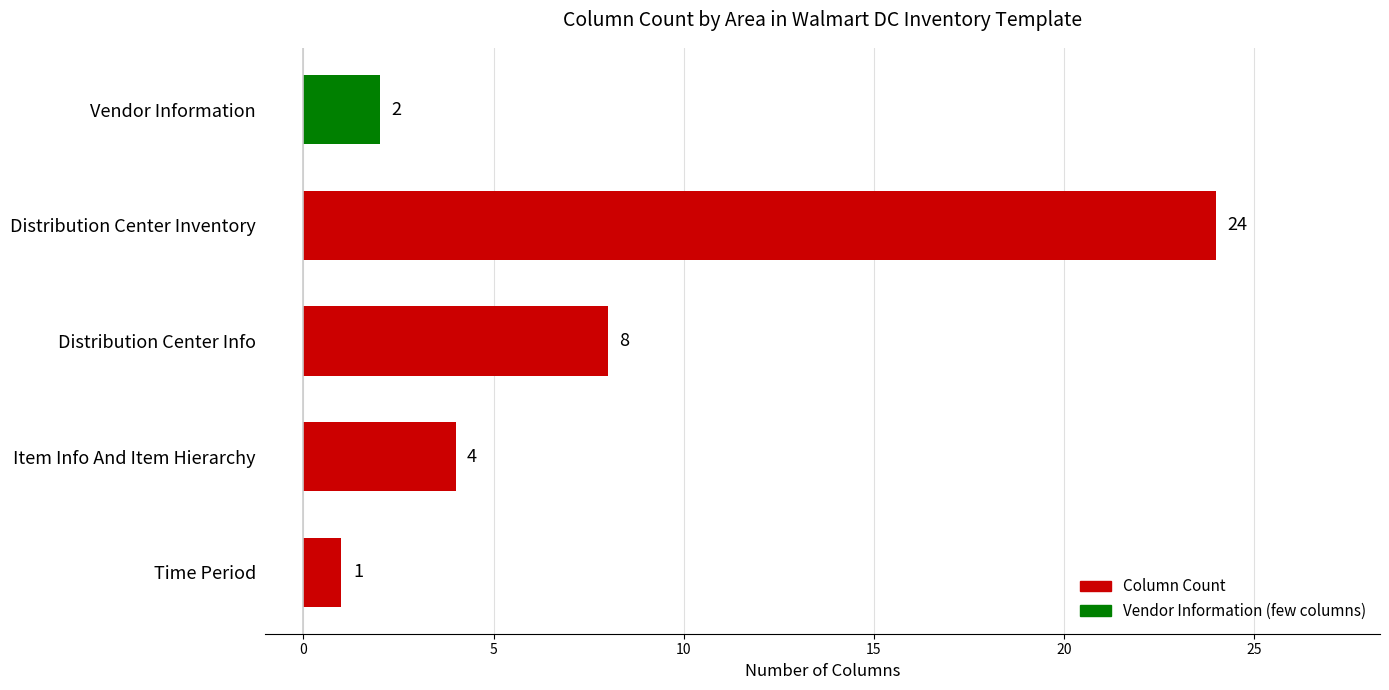

Rank the categories by value from highest to lowest.

Distribution Center Inventory, Distribution Center Info, Item Info And Item Hierarchy, Vendor Information, Time Period